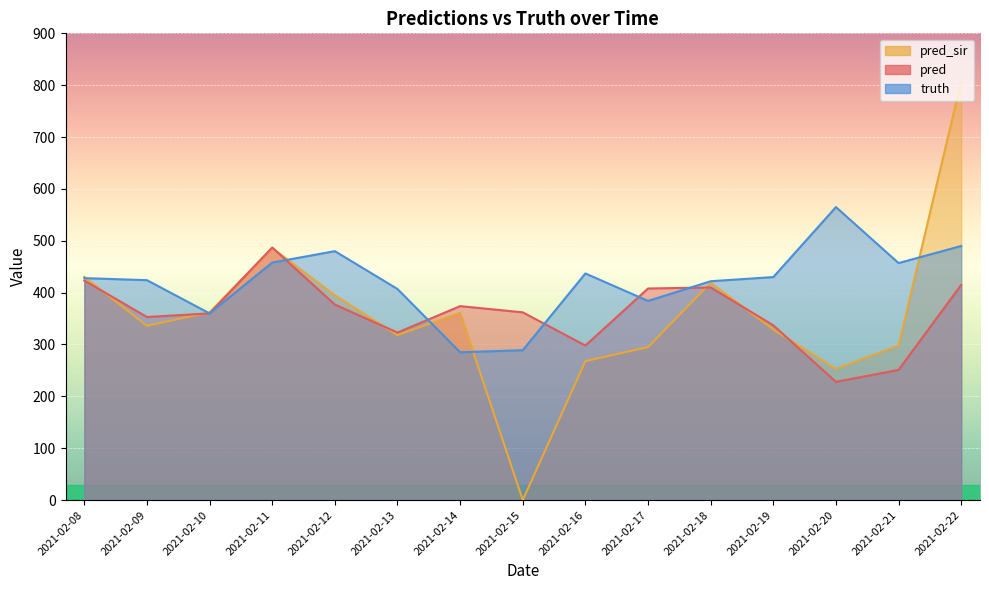

What is the difference between the pred values at 2021-02-20 and 2021-02-11?

259.0